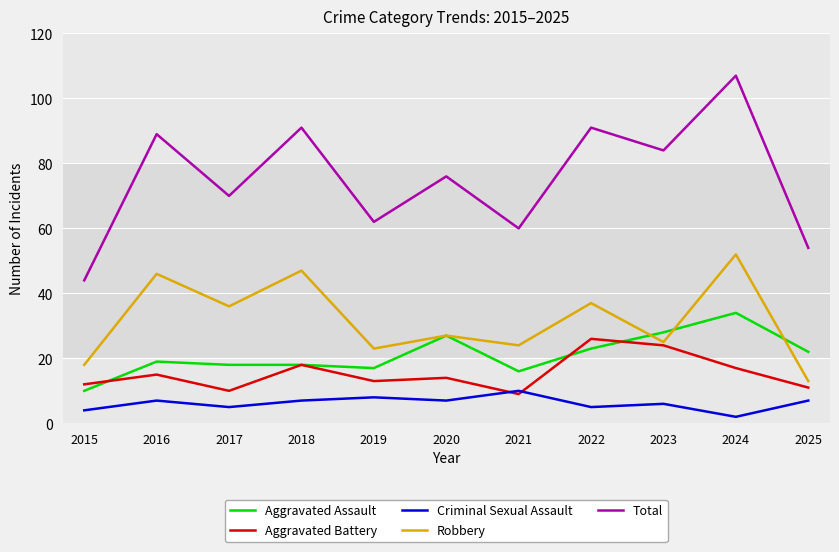

What is the difference between the maximum and second lowest values in the Robbery series?

34